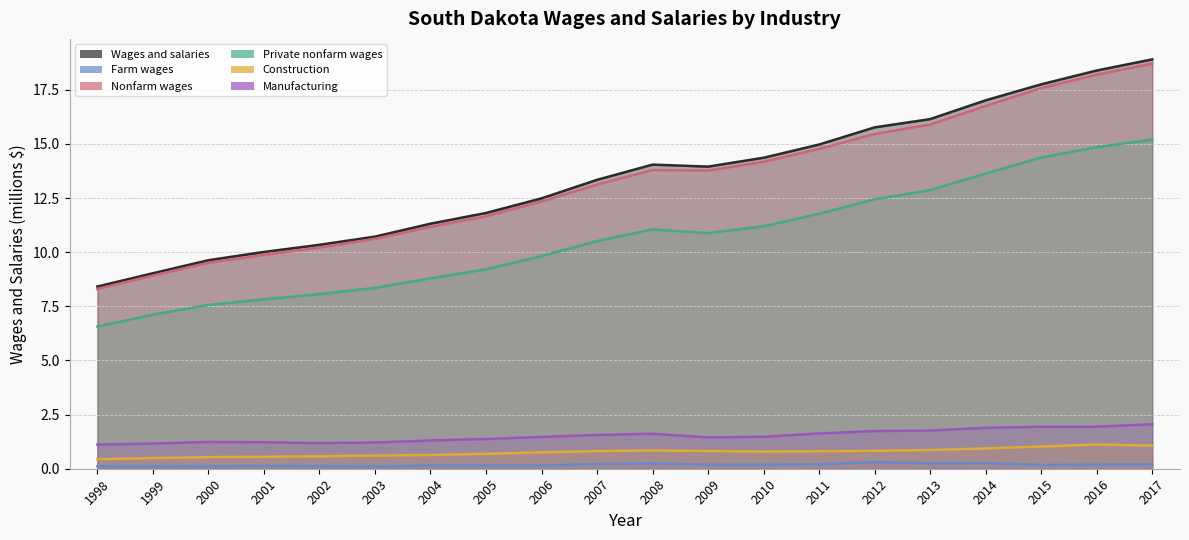

Where does the Private nonfarm wages series first go above 10?

2007